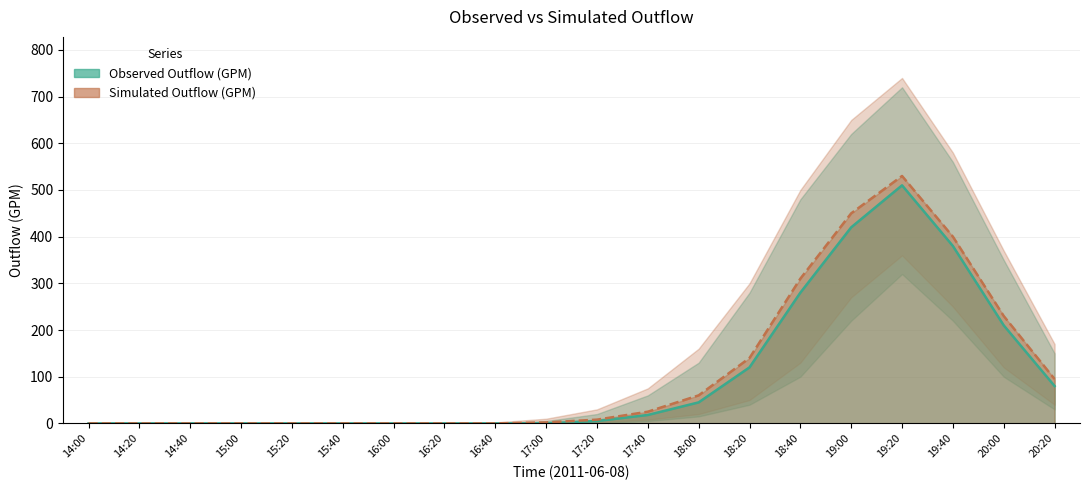

Rank the series at 20:00 from highest to lowest value.

Simulated Outflow (GPM), Observed Outflow (GPM)